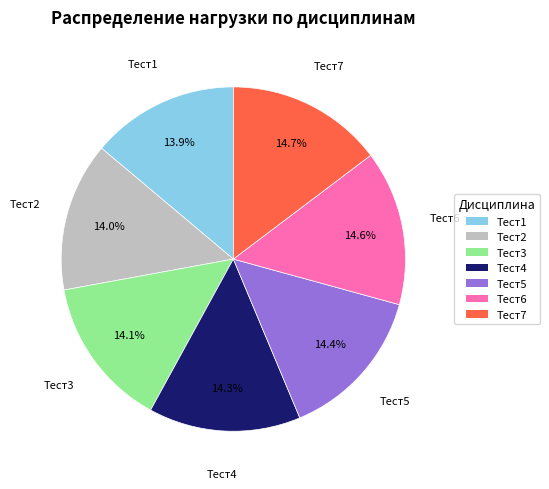

How many slices are in this pie chart?

7